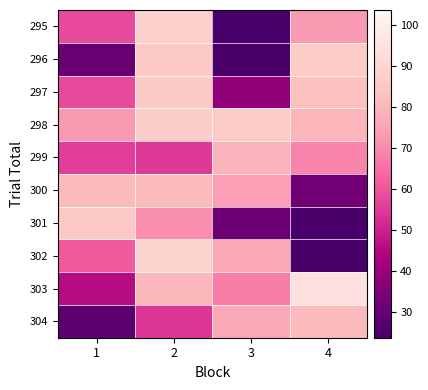

Which series has the largest range (max minus min)?

302